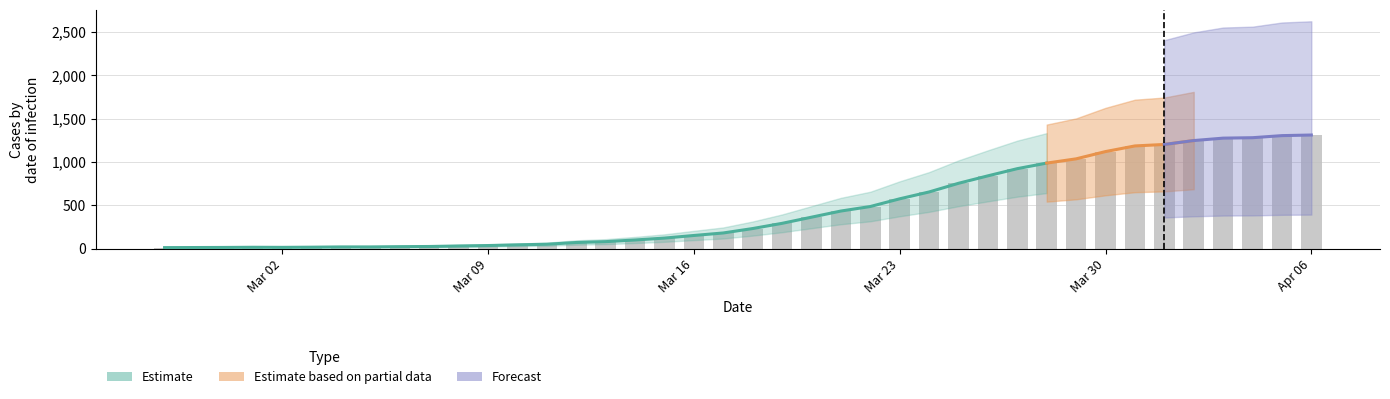

What is the ratio of the value at 2020-03-04 to the value at 2020-03-08?

0.7